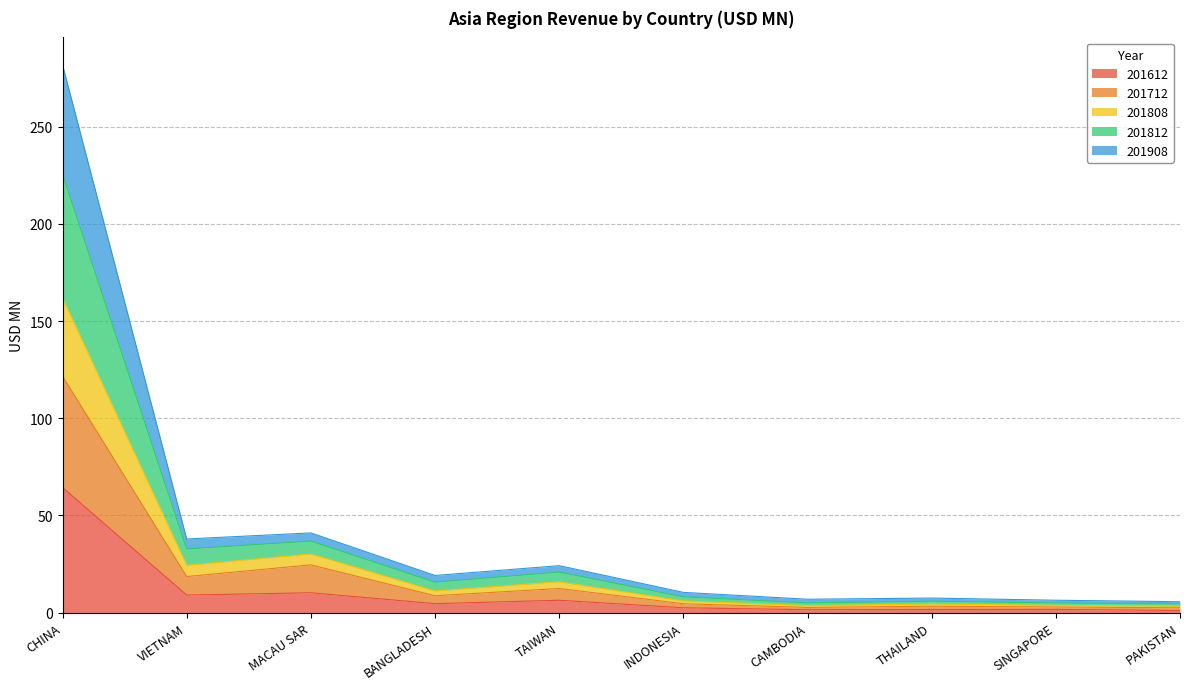

Does the chart display data point markers on the line(s)?

No